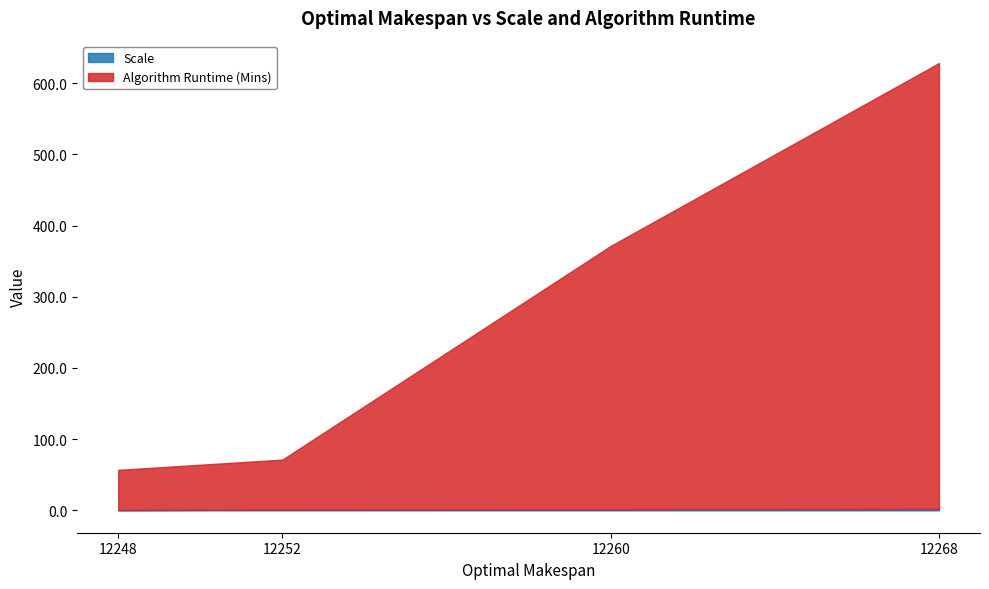

Count the number of data series in this chart.

2